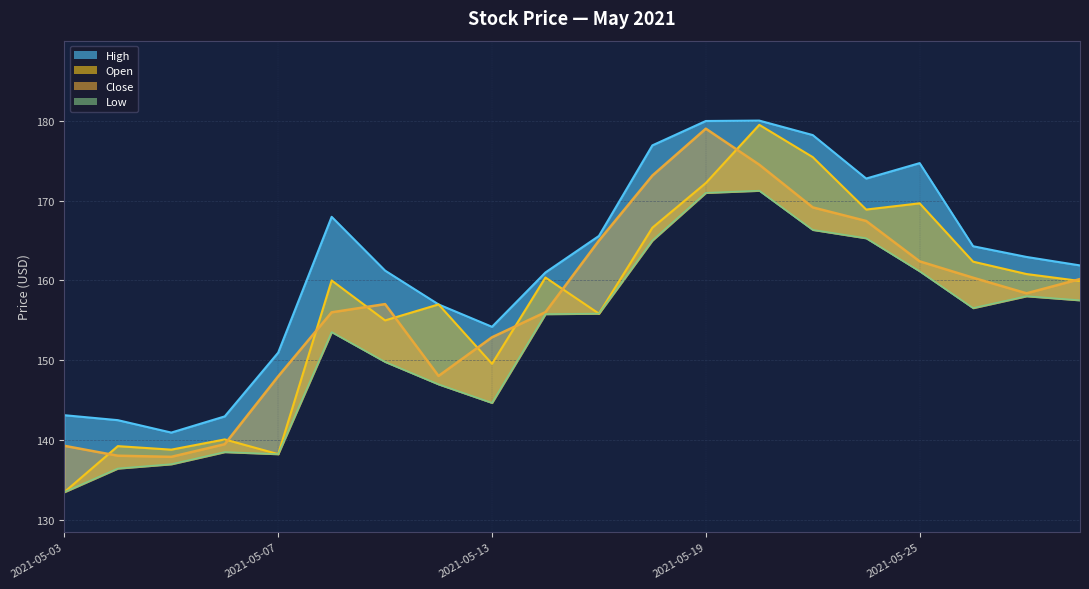

True or false: Close and High cross at least once.

False